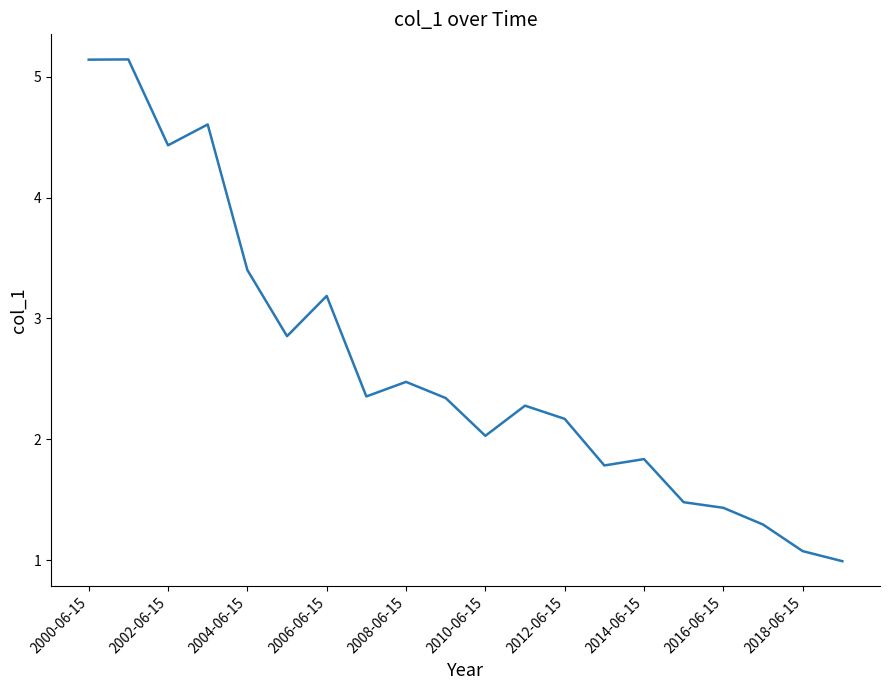

What is the greatest value displayed?

5.1